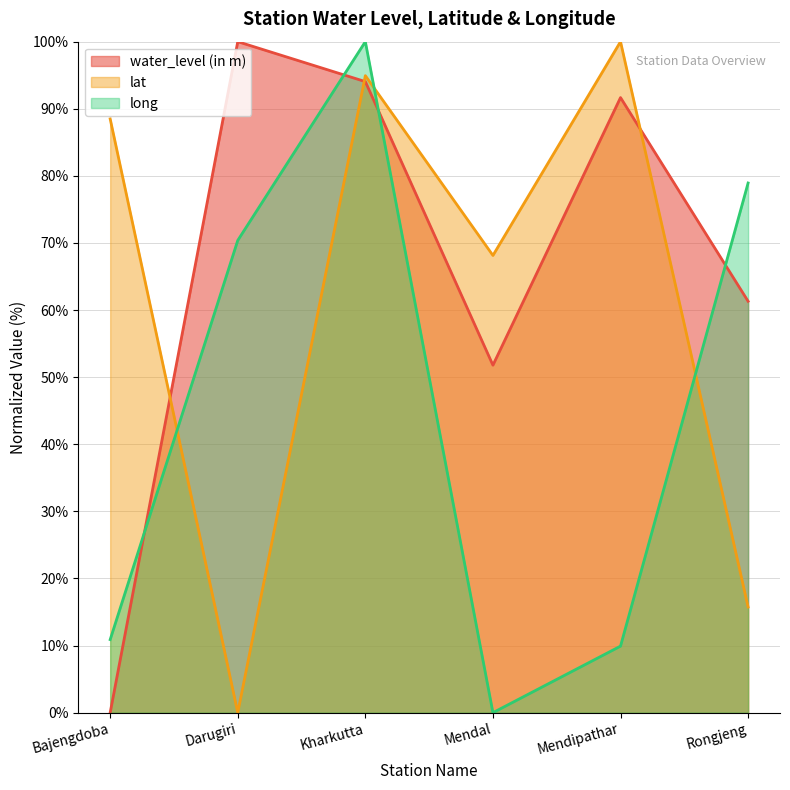

What is the average value of the lat series?

61.2